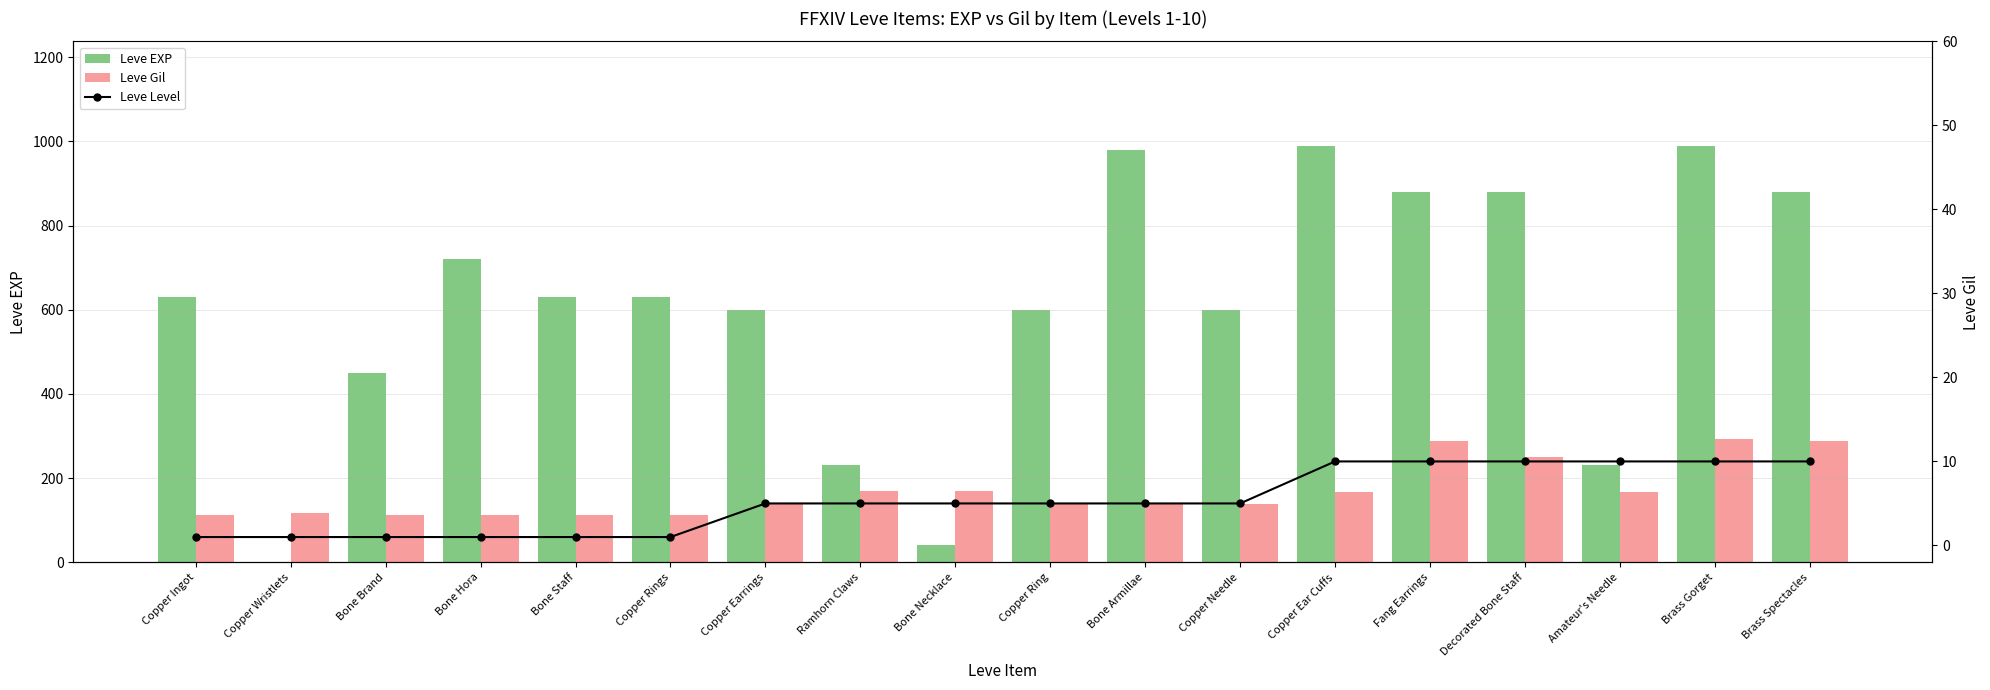

Which series has the widest spread of values?

Leve EXP